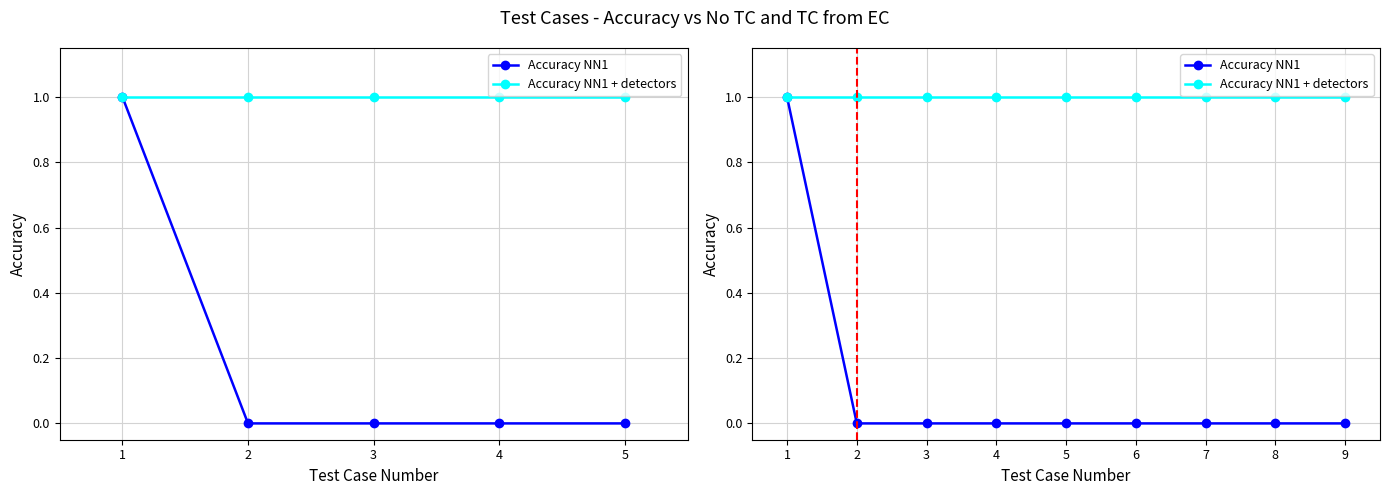

Does the chart display data point markers on the line(s)?

Yes